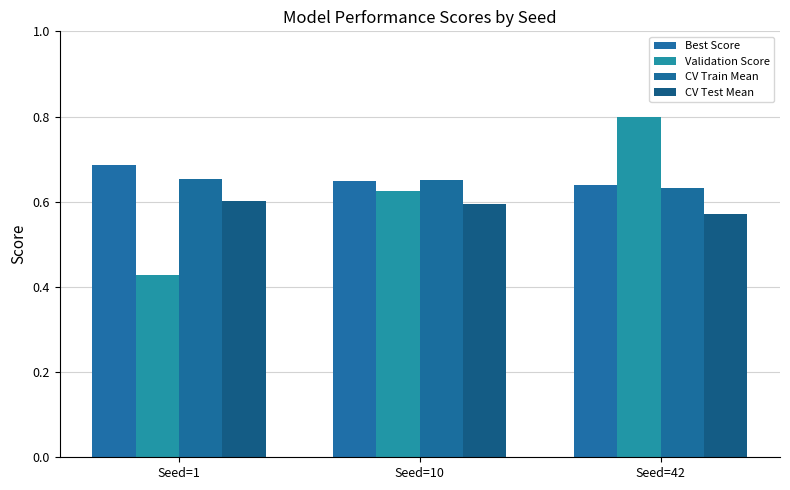

What is the maximum value shown in the chart?

0.8